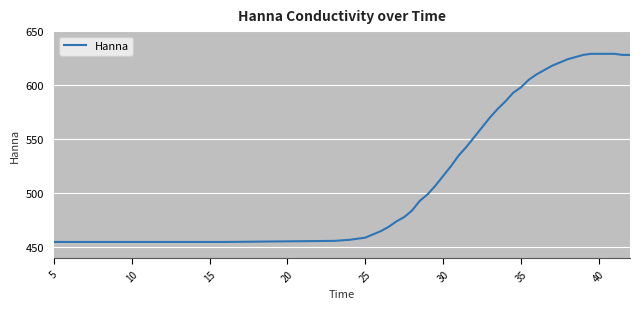

Reading left to right, what are all the values shown in this chart?

455	455	456	457	458	459	462	465	469	474	478	484	493	499	507	516	525	535	543	552	561	570	578	585	593	598	605	610	614	618	621	624	626	628	629	629	629	629	628	628